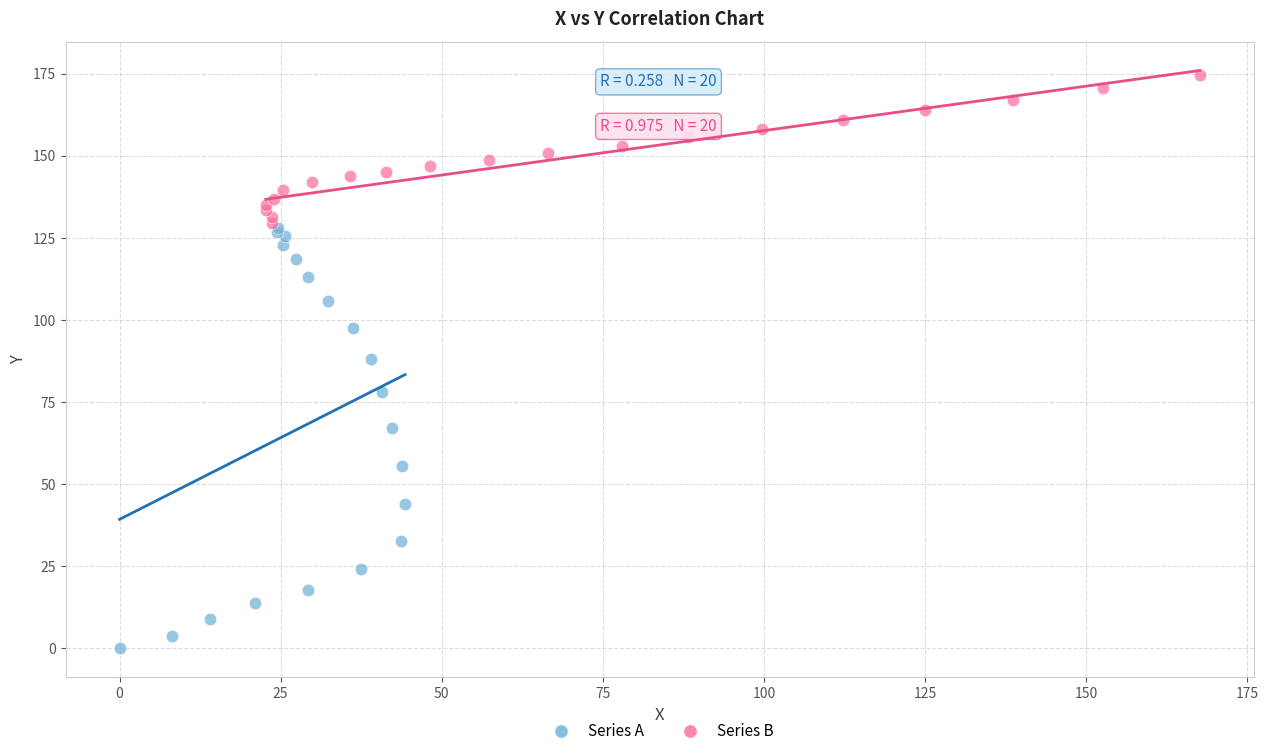

What are all the series names shown in the legend?

Series A, Series B